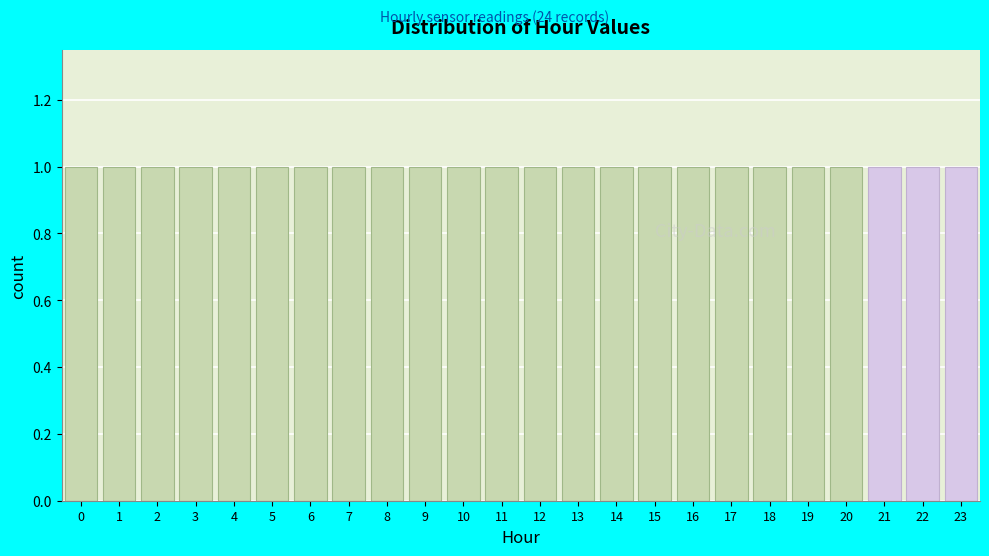

How tall is the bar that spans 1.5 to 2.5 on the x-axis? The values are not printed on the chart, so give them approximately, as read against the axis.

1